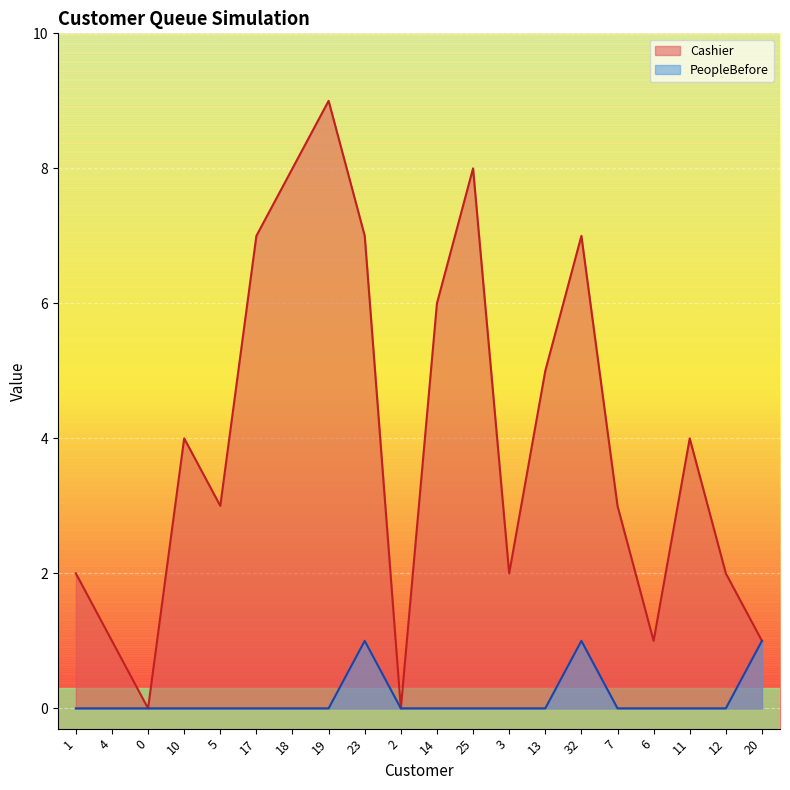

Reading left to right, what are all the values shown in this chart?

PeopleBefore: 0	0	0	0	0	0	0	0	1	0	0	0	0	0	1	0	0	0	0	1
Cashier: 2	1	0	4	3	7	8	9	7	0	6	8	2	5	7	3	1	4	2	1